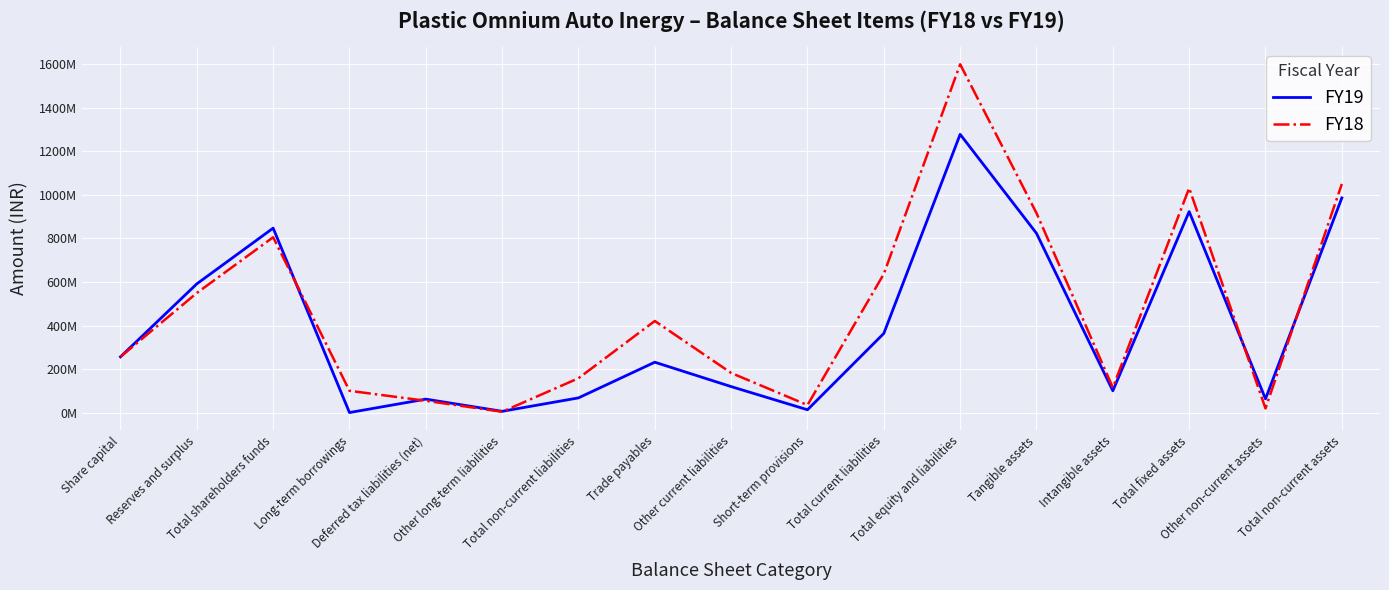

What value does the FY18 series have at Reserves and surplus, to the nearest 50?

549380000